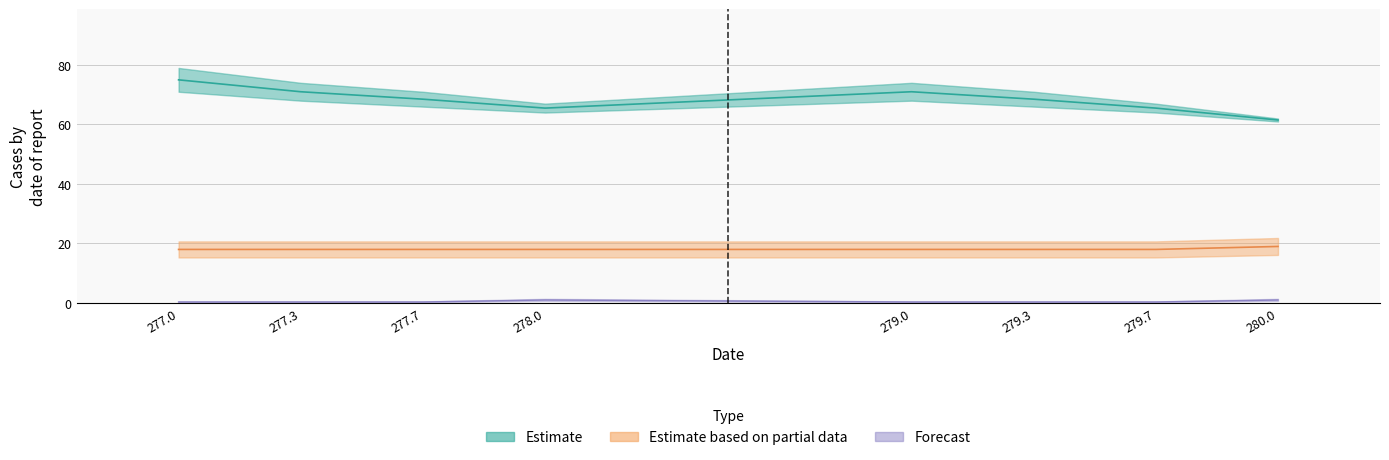

At which category is the sum across all series the highest?

277.0